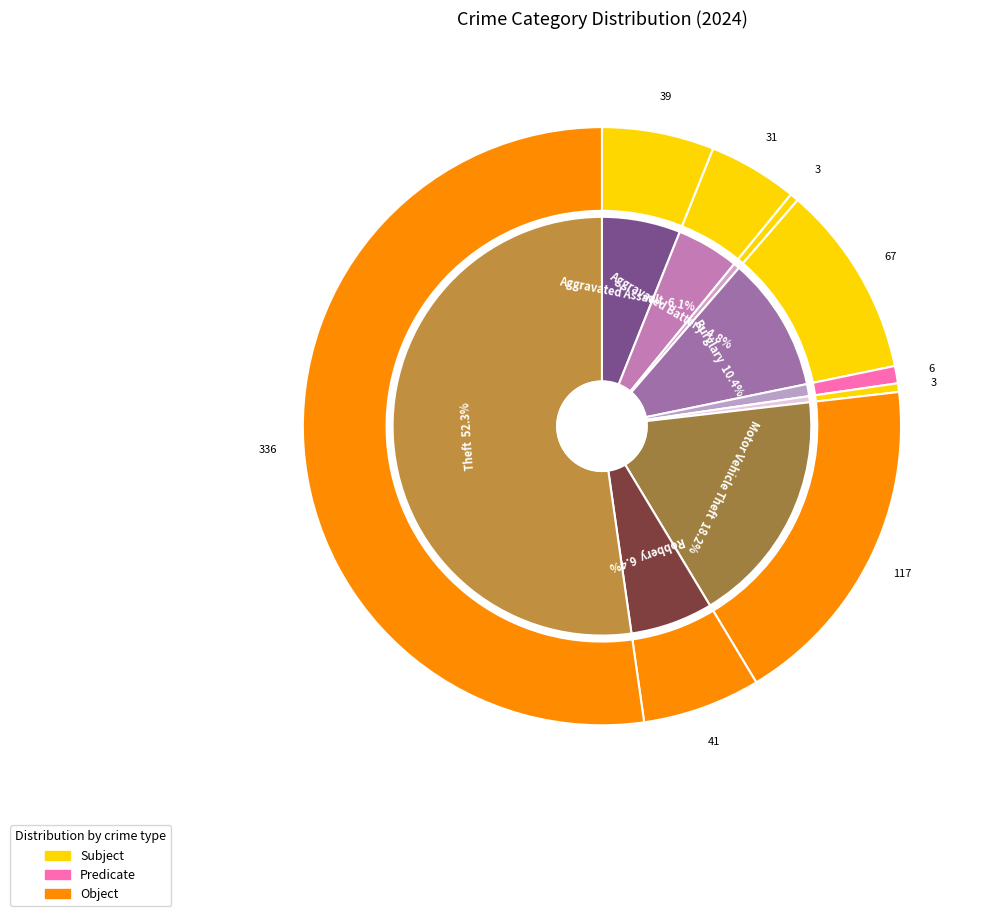

Does any single category account for the majority?

Yes